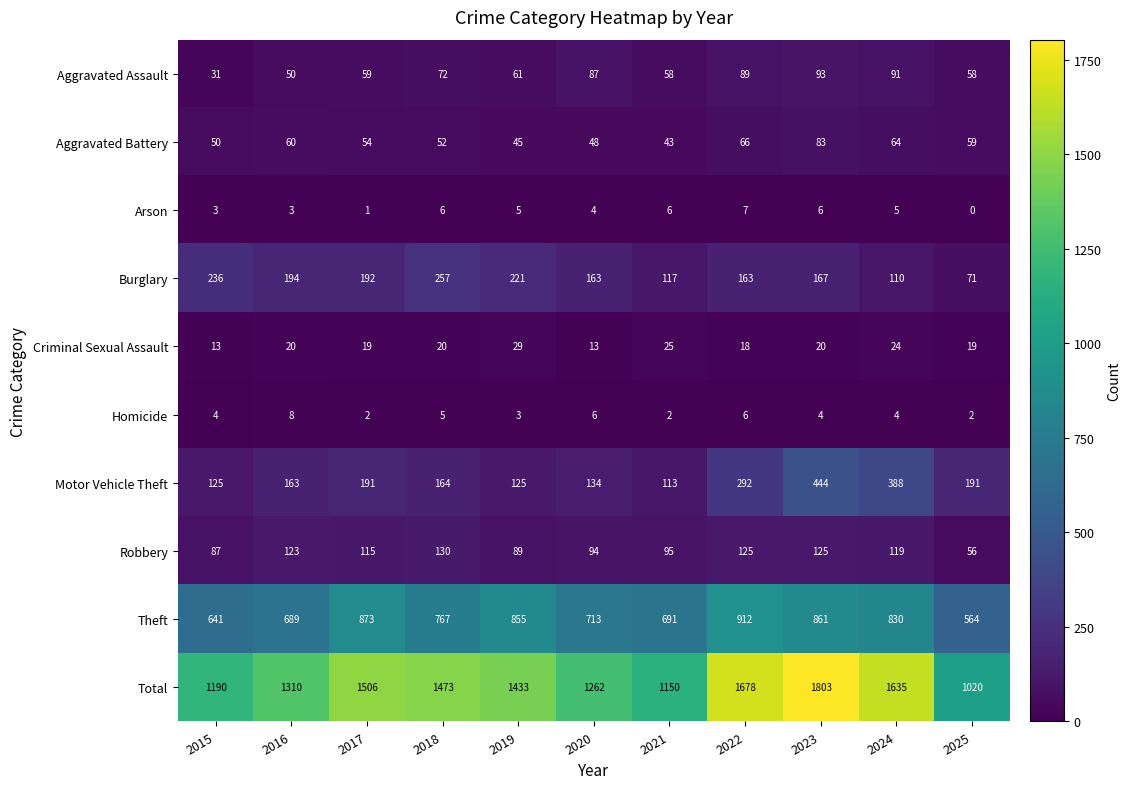

At how many categories does at least one series exceed 1010?

11